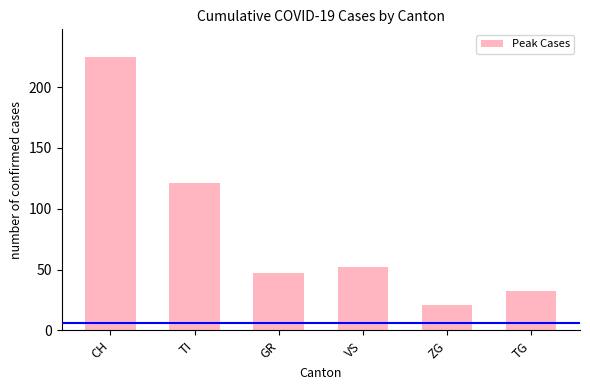

The value at ZG is 21. True or false?

True